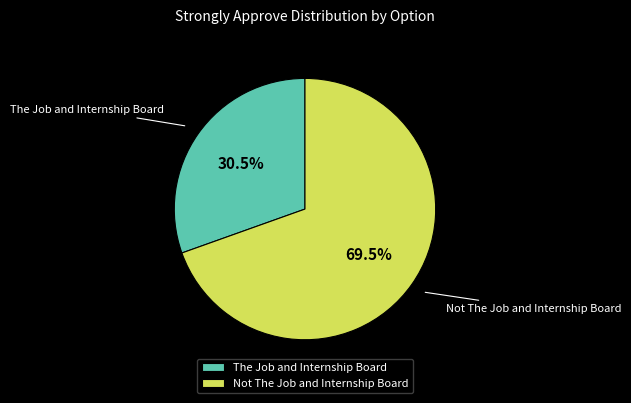

To the nearest percent, what is the combined percentage of The Job and Internship Board and Not The Job and Internship Board?

100%